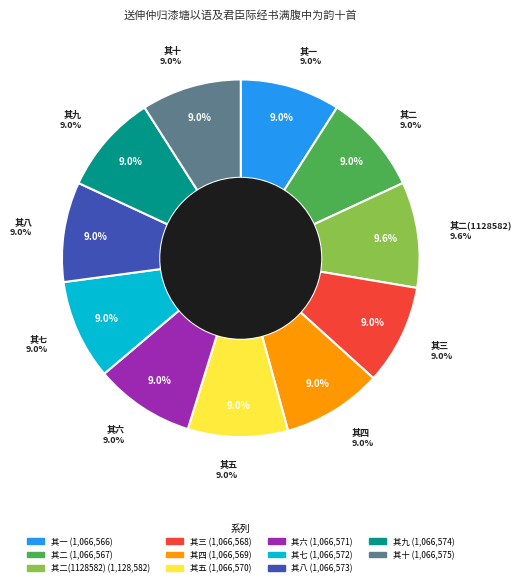

True or false: 其三 accounts for 9% of the total.

True